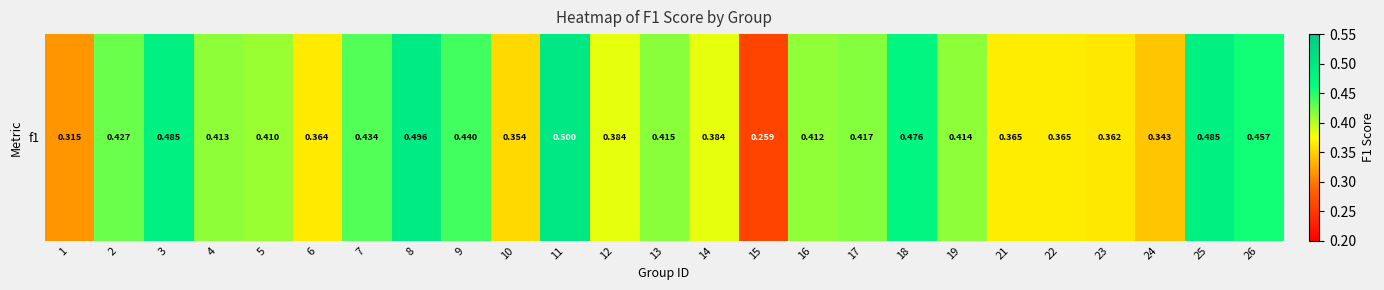

Which label corresponds to the largest value in the chart?

11